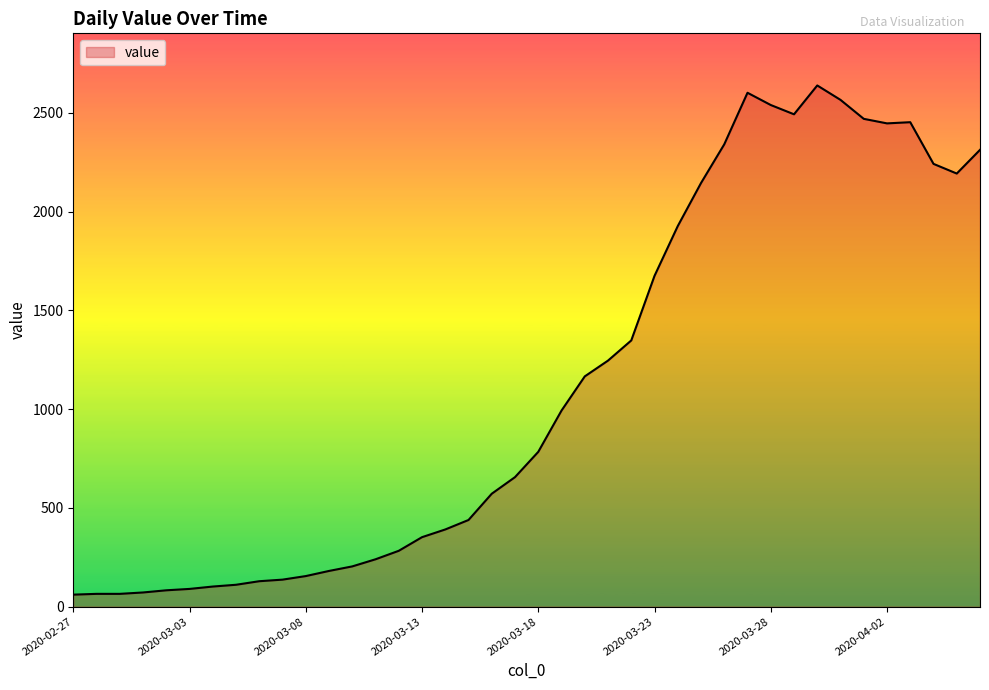

How many lines are shown in the chart?

1